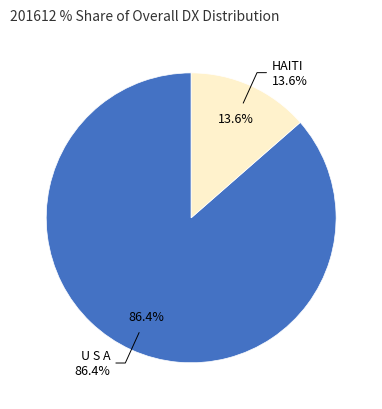

Which slice is the smallest?

HAITI